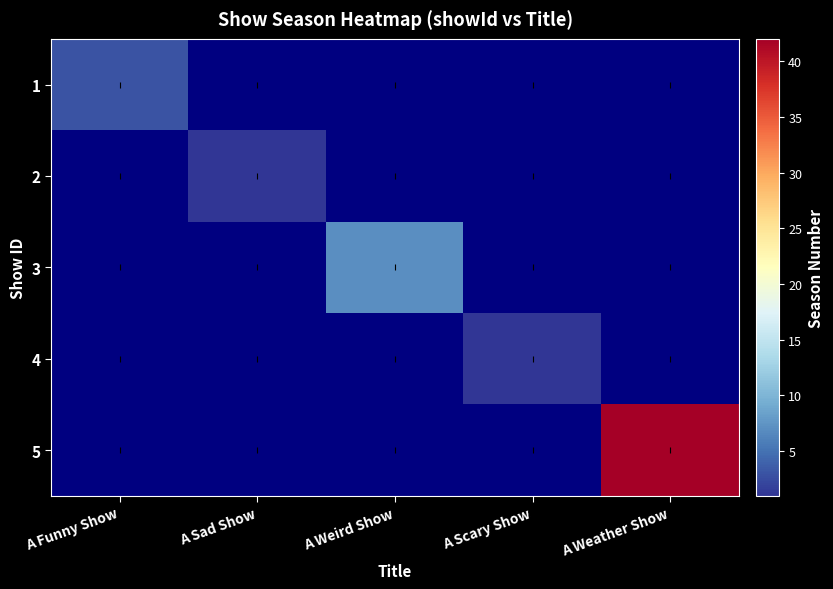

Which category has the lowest value across all series?

A Sad Show